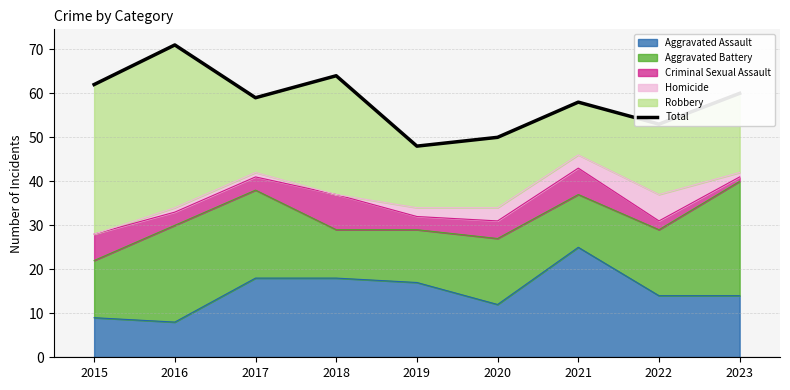

True or false: Aggravated Assault has a value of 2 at 2016.

False